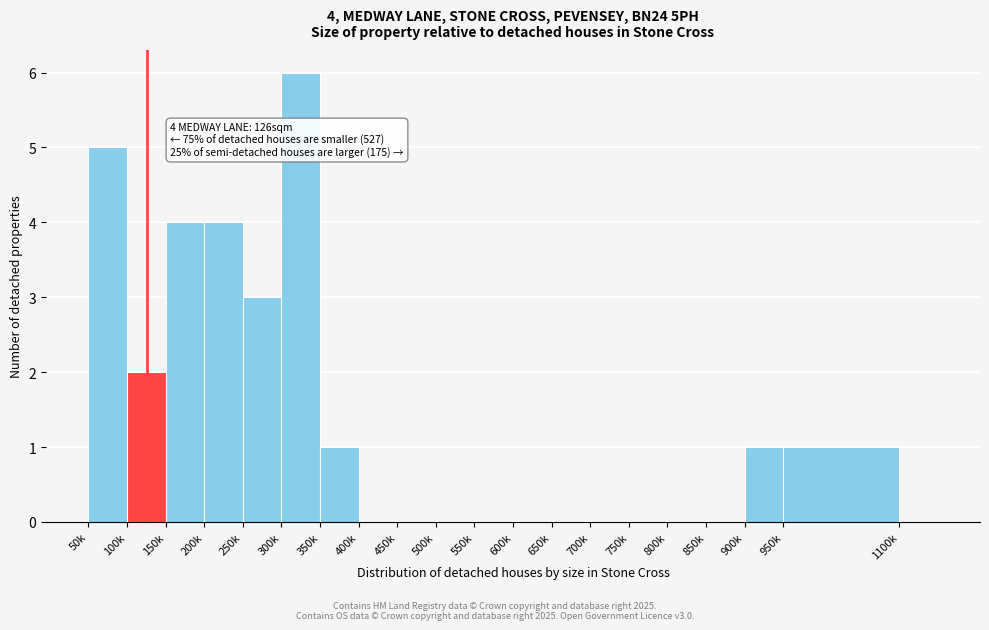

Reading right to left, list all the values displayed in this chart.

1100k=0	950k=1	900k=1	850k=0	800k=0	750k=0	700k=0	650k=0	600k=0	550k=0	500k=0	450k=0	400k=0	350k=1	300k=6	250k=3	200k=4	150k=4	100k=2	50k=5